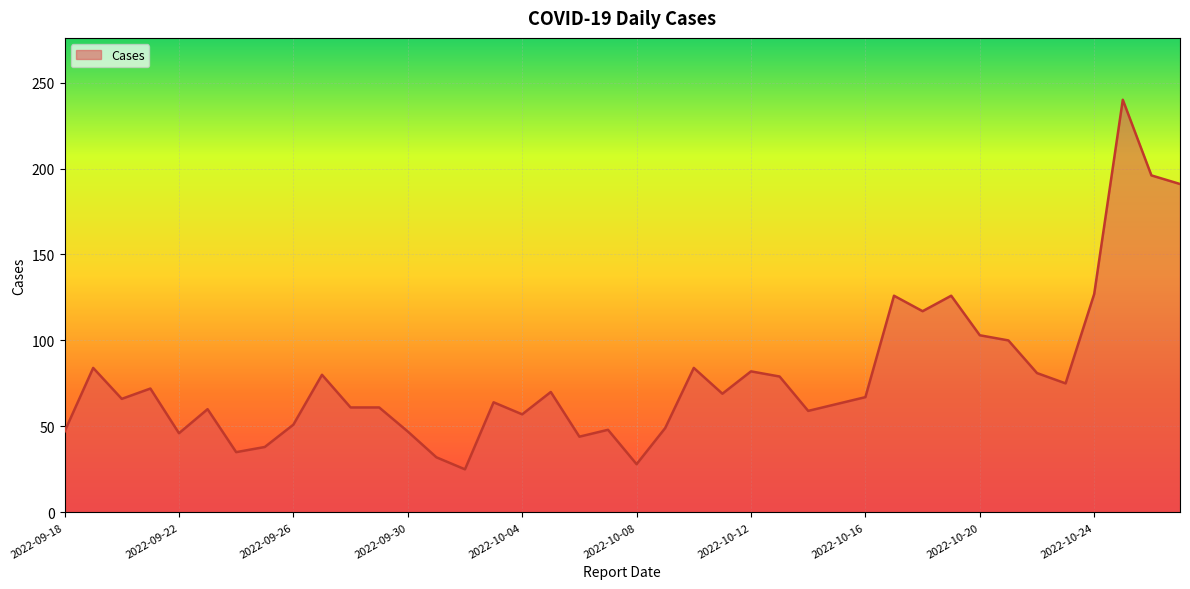

What is the maximum value shown in the chart?

240